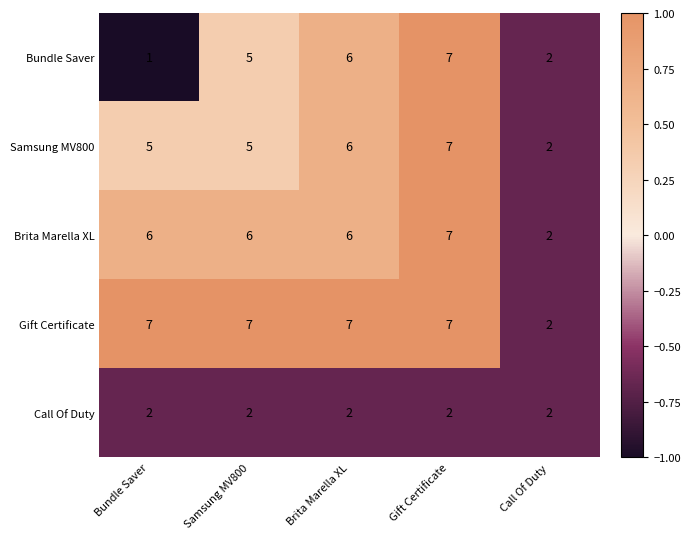

Rank the series at Bundle Saver from highest to lowest value.

Gift Certificate, Brita Marella XL, Samsung MV800, Call Of Duty, Bundle Saver